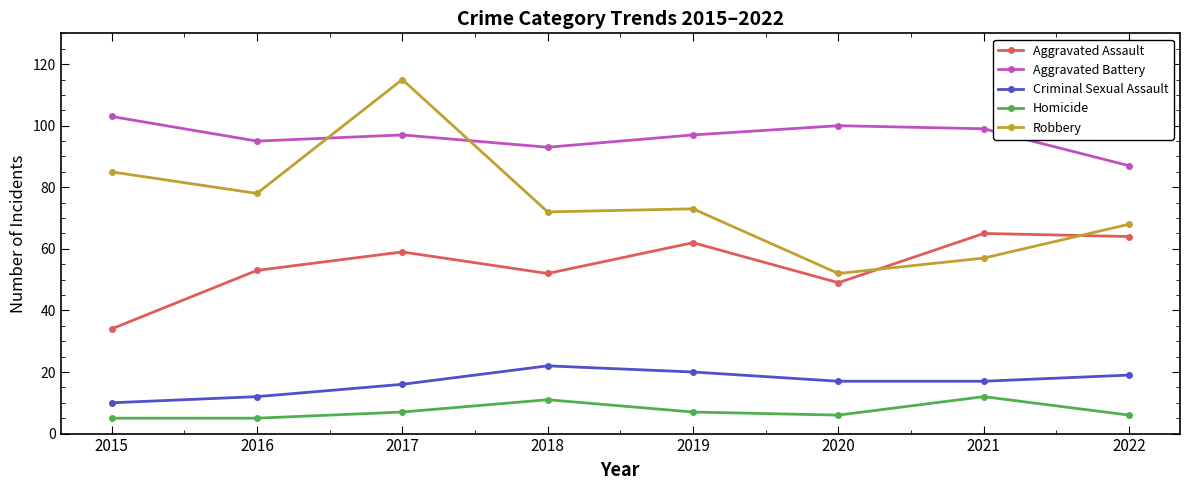

The Aggravated Assault series shows 90 at 2016. True or false?

False